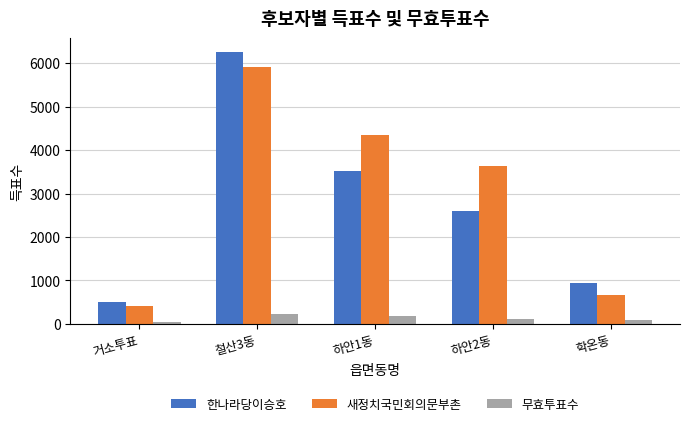

Reading left to right, extract all data points from this chart.

한나라당이승호: 510	6265	3520	2606	933
새정치국민회의문부촌: 422	5921	4352	3632	658
무효투표수: 47	239	173	122	82